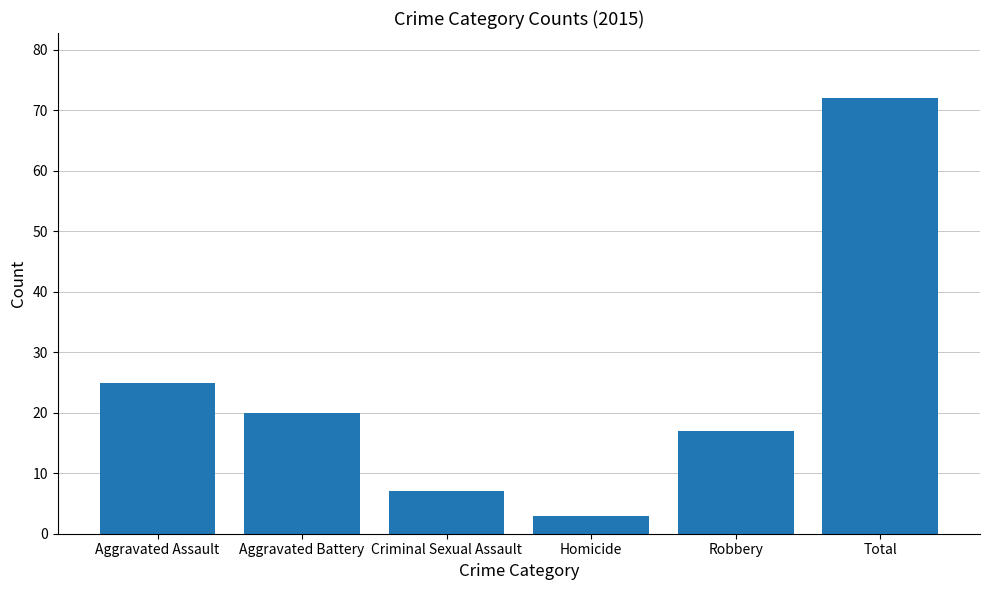

Reading left to right, extract all data points from this chart.

25	20	7	3	17	72